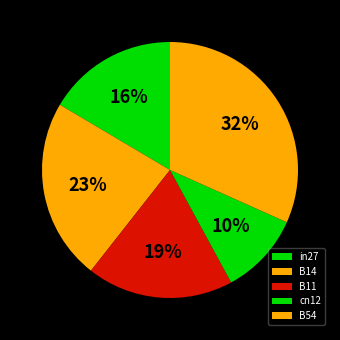

Which category has the smallest portion of the pie?

cn12